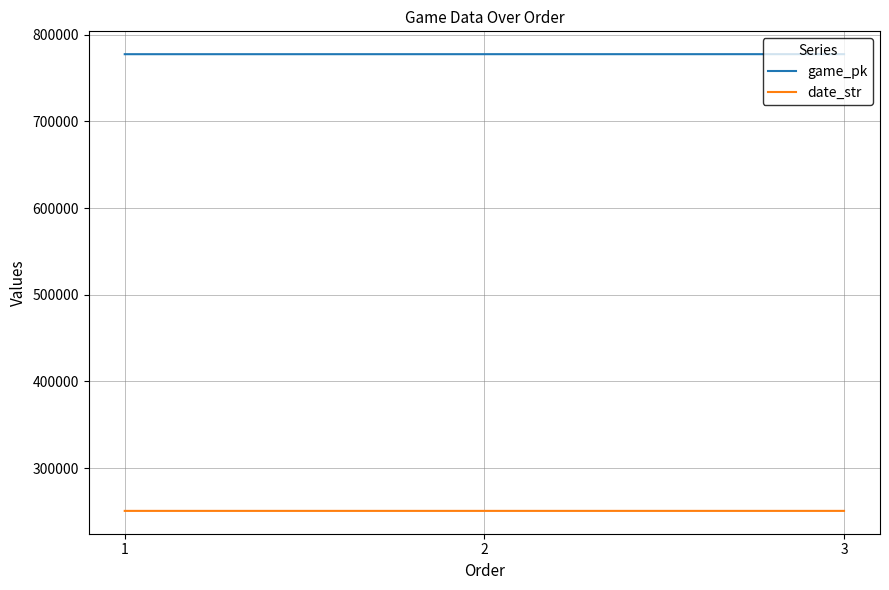

Which series has the largest total across all categories?

game_pk